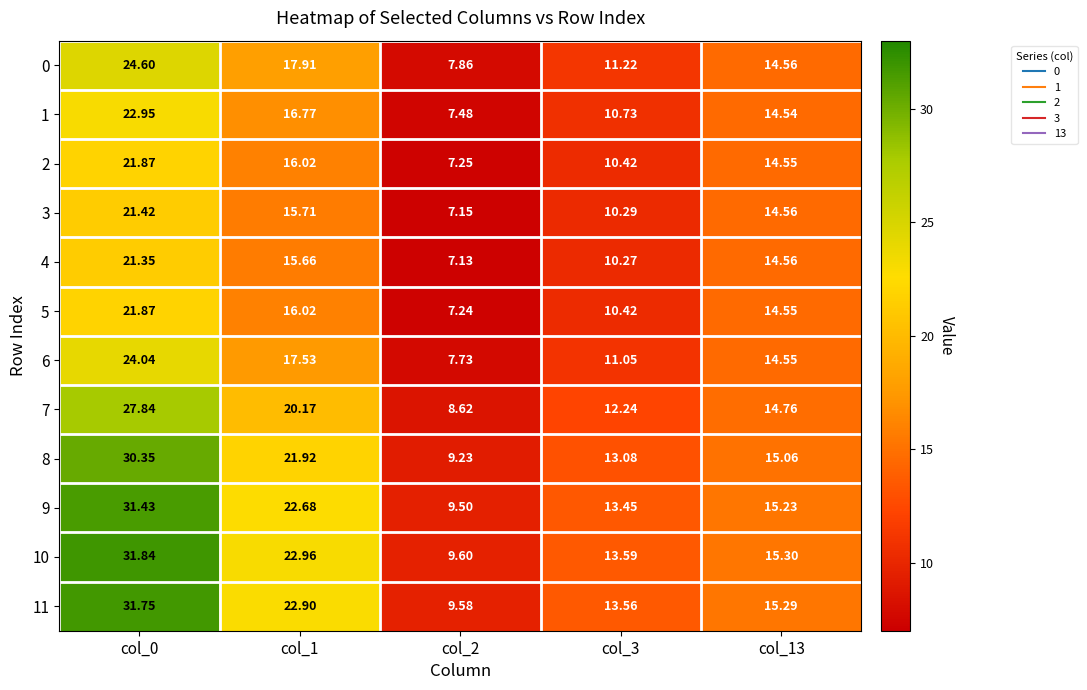

How many categories are shown in the chart?

5